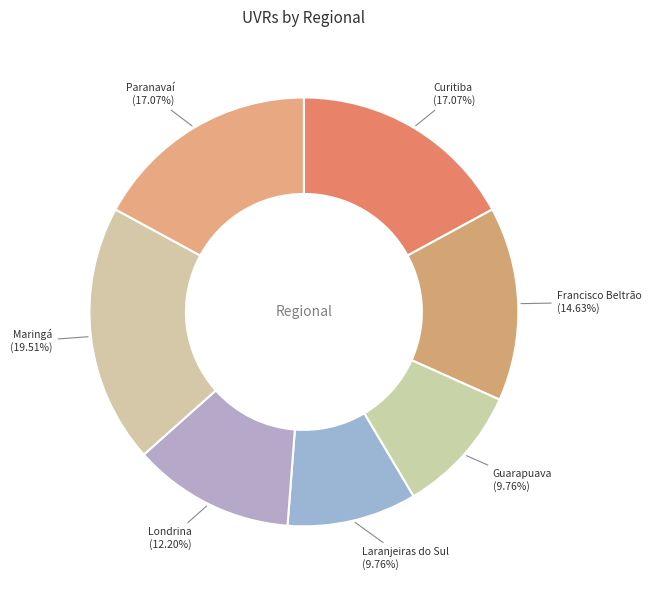

Is there a majority slice in this chart?

No